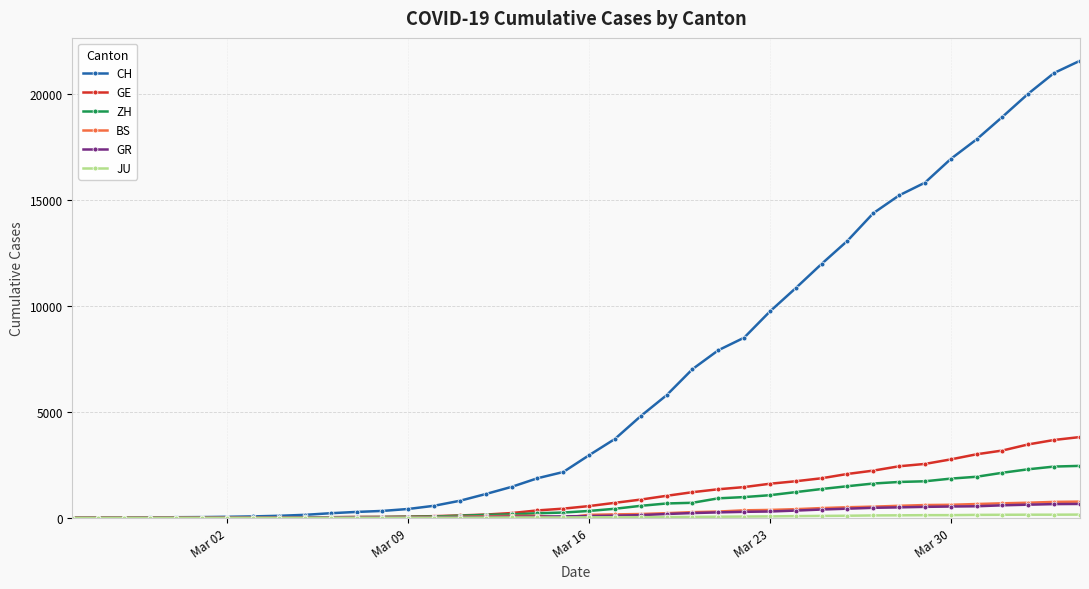

What is the greatest value displayed?

21587